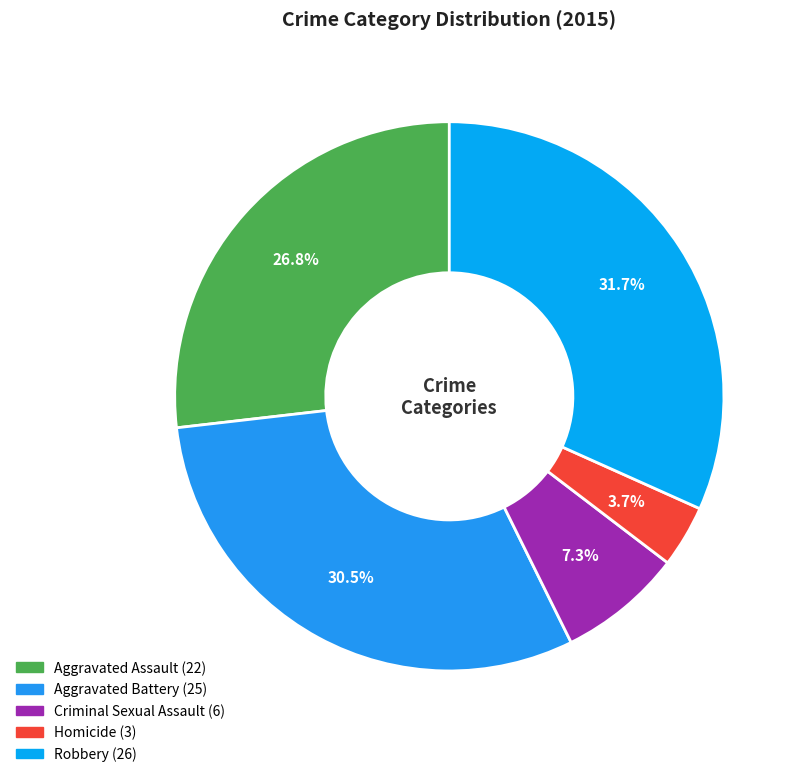

True or false: Robbery accounts for 46% of the total.

False